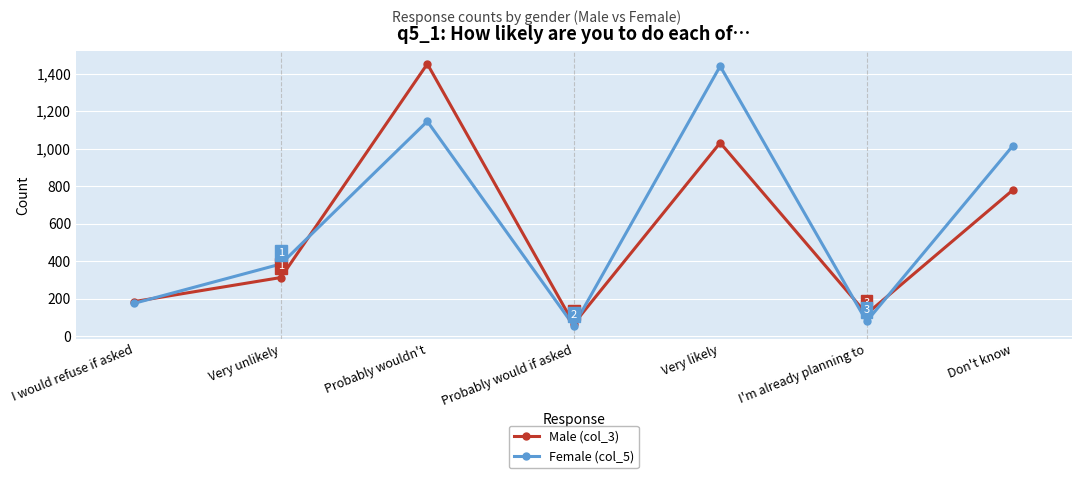

True or false: Male (col_3) has a value of 120 at I'm already planning to.

True